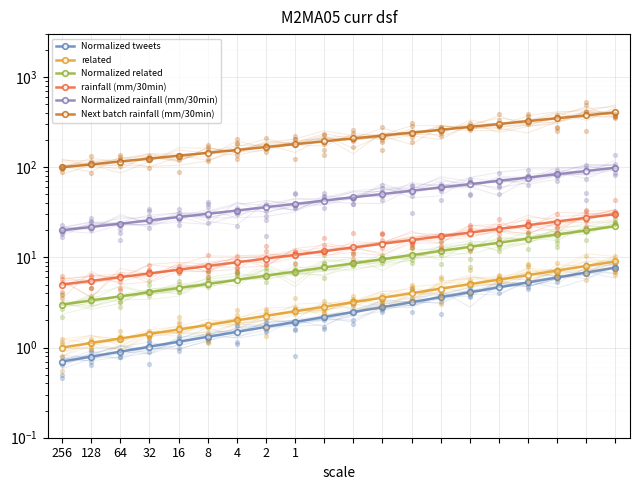

Is the value of related at 10 greater than the value of rainfall (mm/30min) at 2?

No